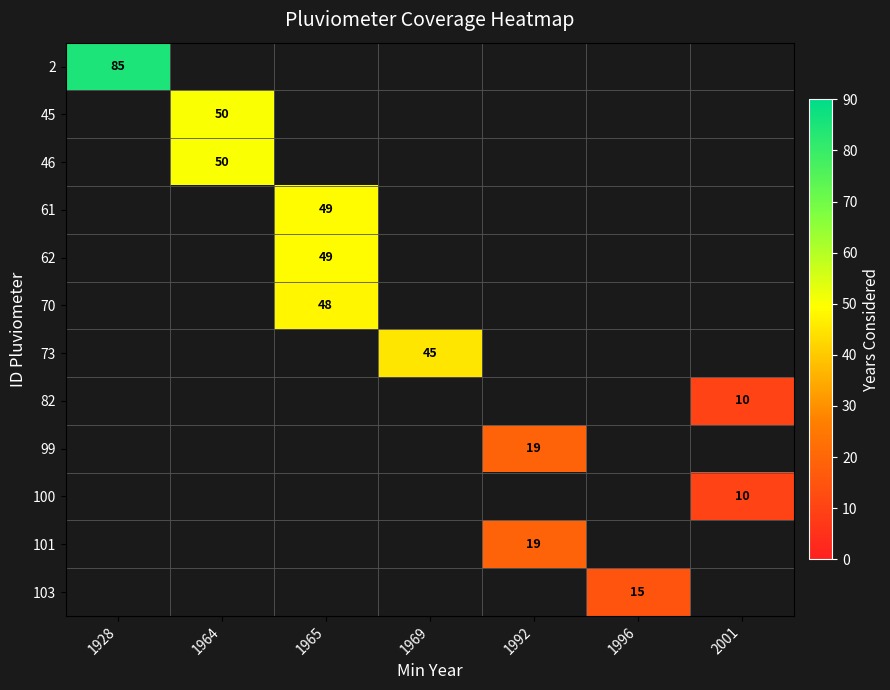

The 100 series shows 7 at 2001. True or false?

False